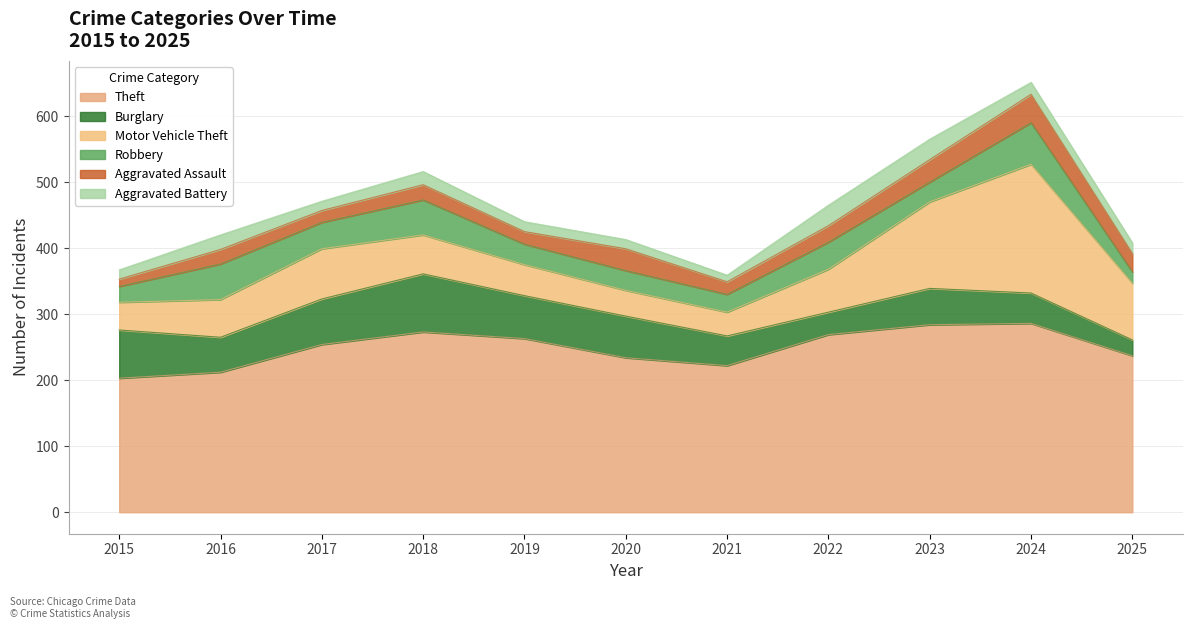

How many interior local peaks does the Motor Vehicle Theft series have?

2